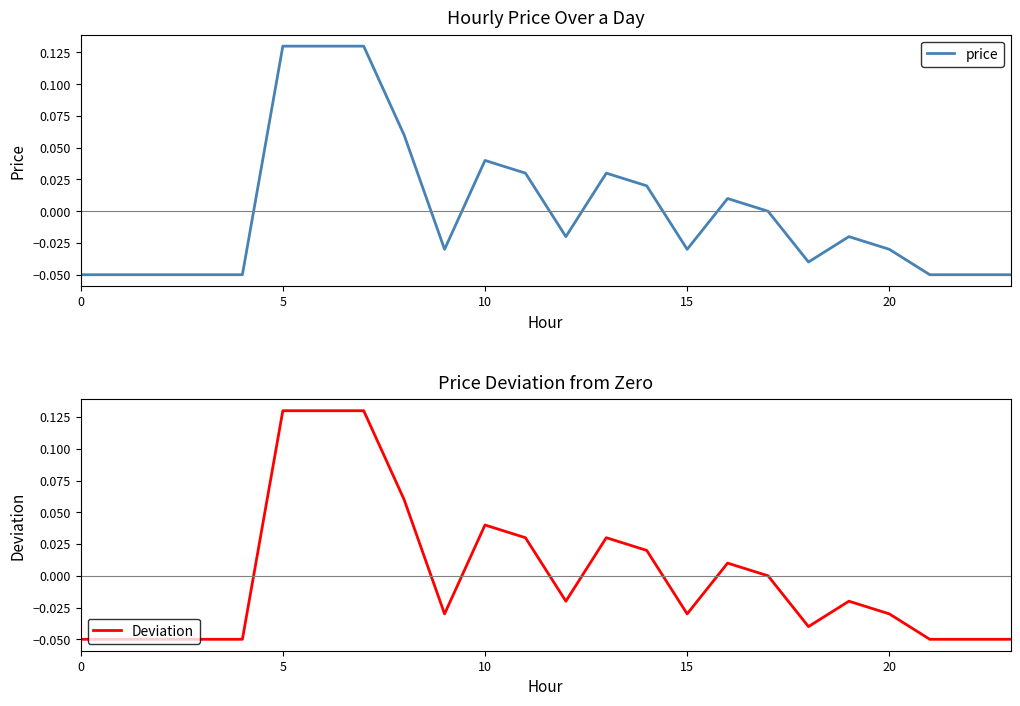

Reading left to right, extract all data points from this chart.

price: -0.1	-0.1	-0.1	-0.1	-0.1	0.1	0.1	0.1	0.1	-0.0	0.0	0.0	-0.0	0.0	0.0	-0.0	0.0	0.0	-0.0	-0.0	-0.0	-0.1	-0.1	-0.1
Deviation: -0.1	-0.1	-0.1	-0.1	-0.1	0.1	0.1	0.1	0.1	-0.0	0.0	0.0	-0.0	0.0	0.0	-0.0	0.0	0.0	-0.0	-0.0	-0.0	-0.1	-0.1	-0.1